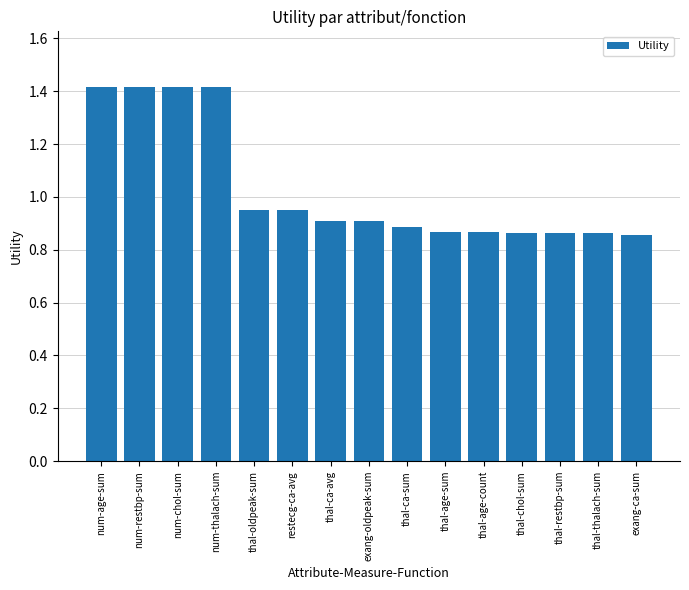

The chart shows a value of 1.3 at restecg-ca-avg. True or false?

False